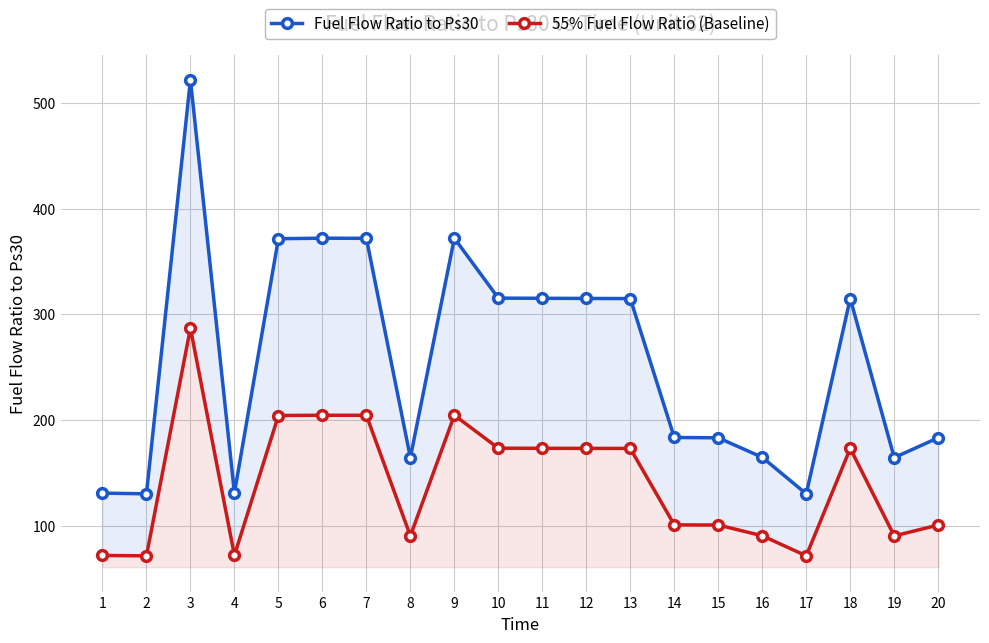

Does the chart display data point markers on the line(s)?

Yes